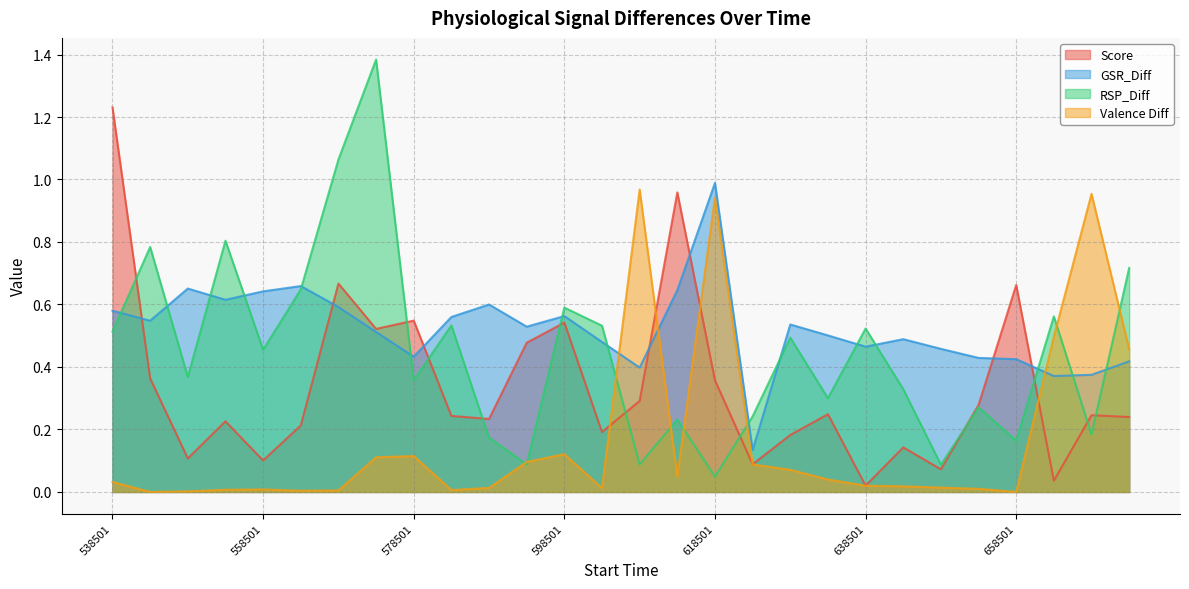

True or false: RSP_Diff has more than 2 points higher than both neighbors.

True